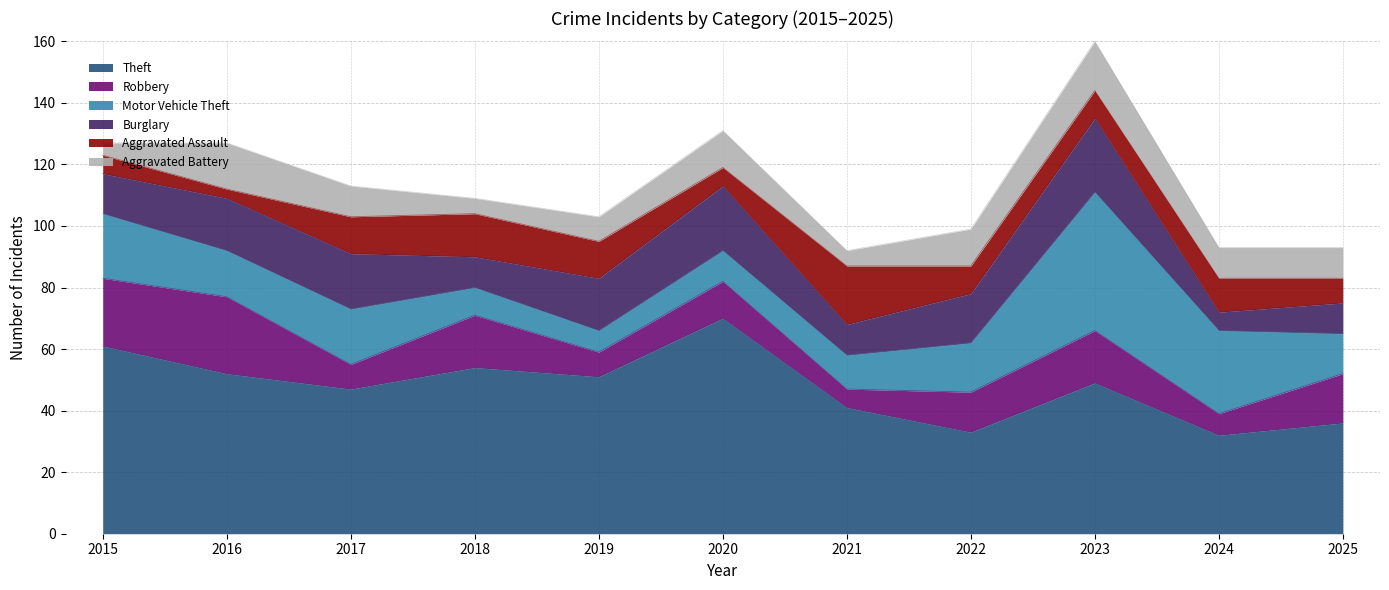

True or false: Robbery has a value of 9 at 2018.

False